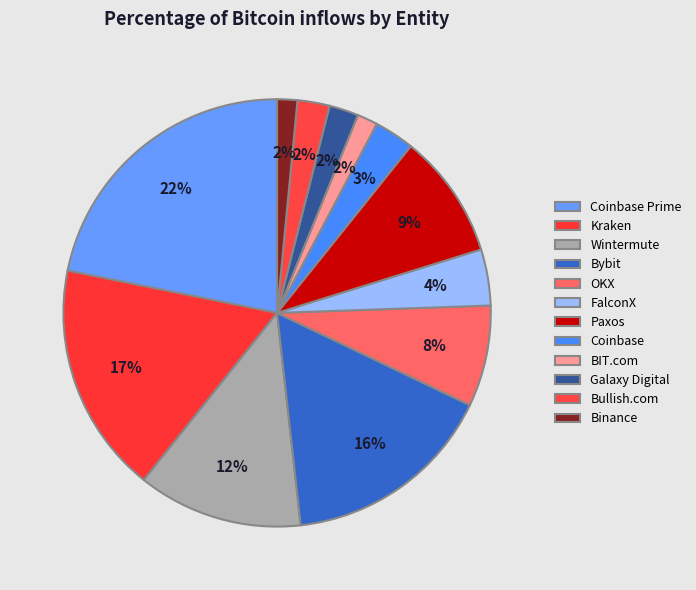

Count the number of slices in the pie.

12